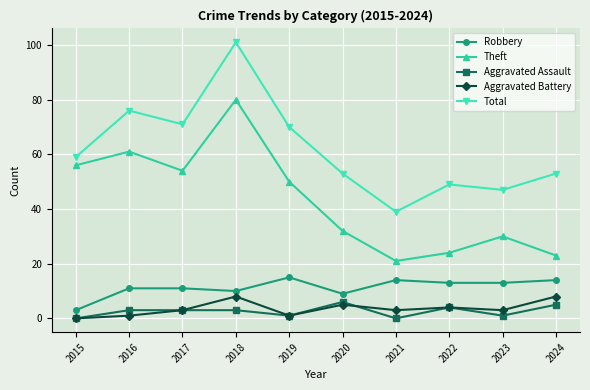

Rank the series by their maximum value, from highest to lowest.

Total, Theft, Robbery, Aggravated Battery, Aggravated Assault